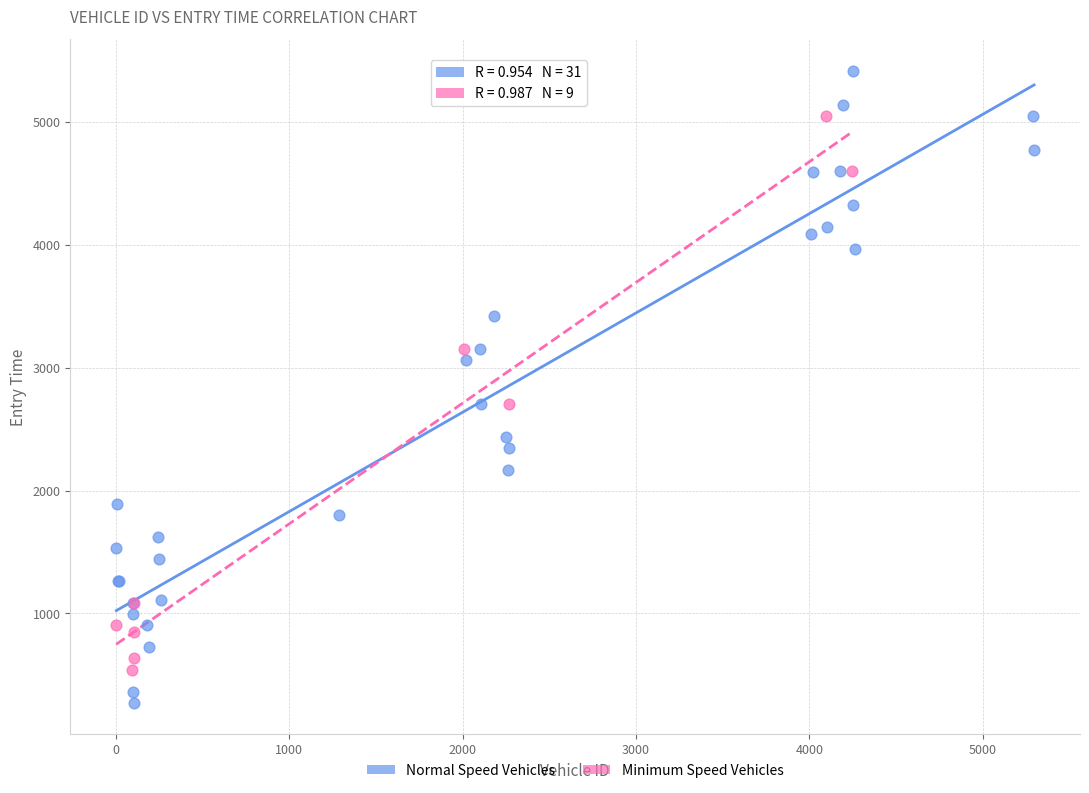

Which series has the widest spread of Y values?

Normal Speed Vehicles